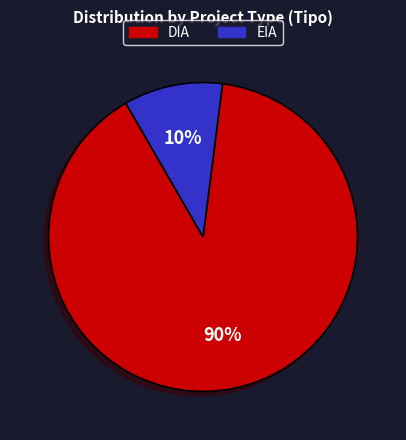

To the nearest percent, what percentage of the pie is DIA?

90%